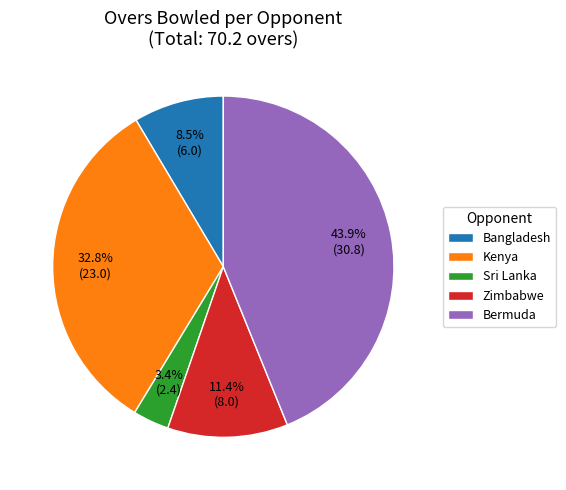

To the nearest percent, what is the difference between the Sri Lanka and Kenya slice percentages?

29%